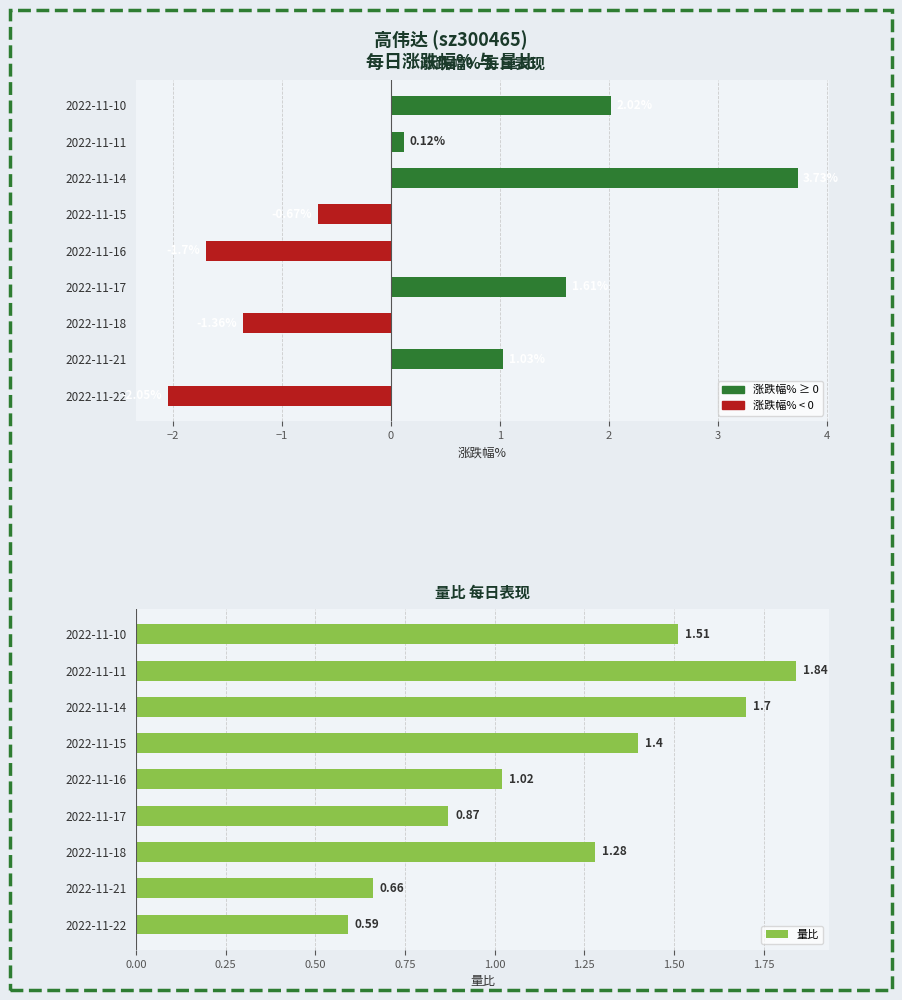

List the series in order of their overall mean, lowest first.

涨跌幅%, 量比